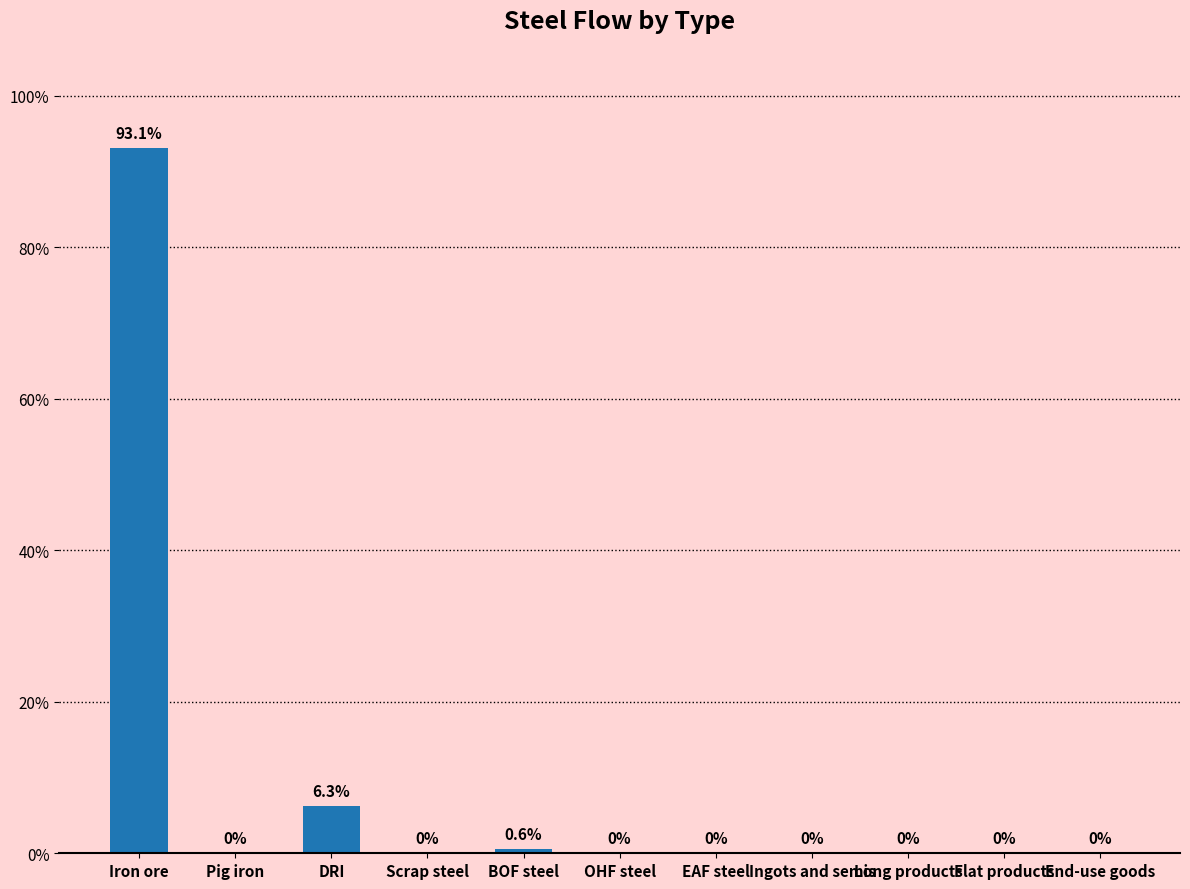

What is the sum of all values?

100.0